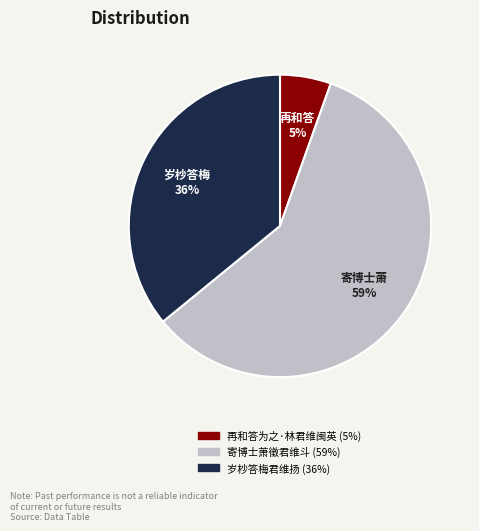

Which category accounts for the majority?

寄博士萧徵君维斗